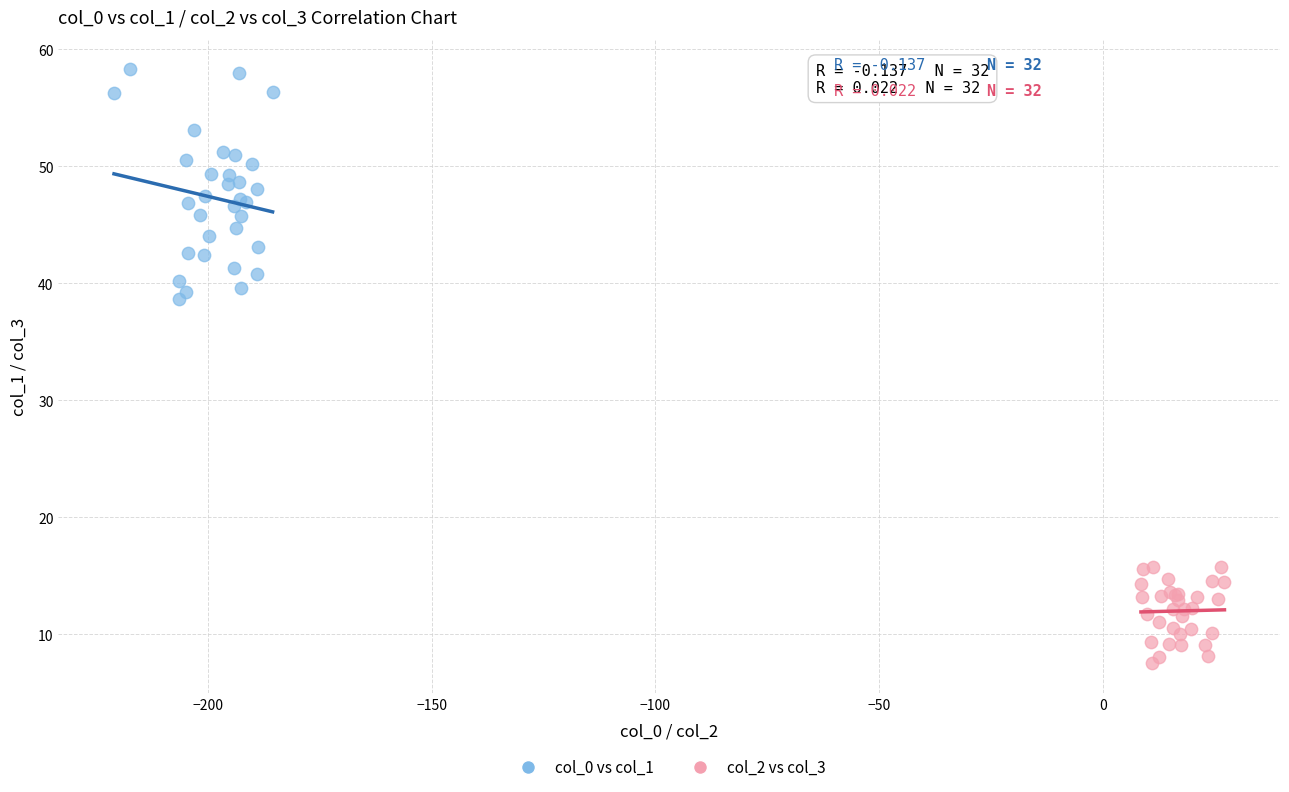

Which series contains the highest Y value?

col_0 vs col_1